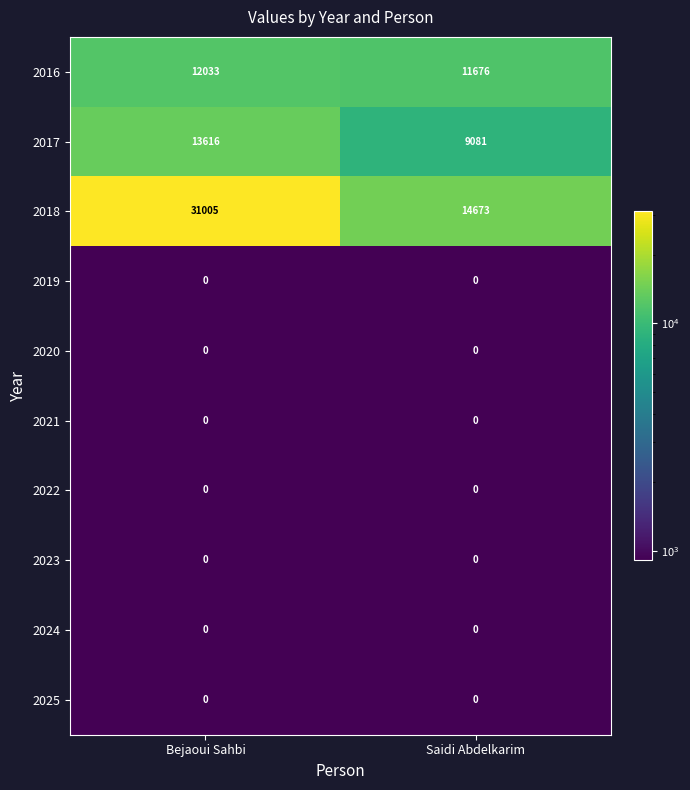

Reading left to right, list all the values displayed in this chart.

2016: Bejaoui Sahbi=12033	Saidi Abdelkarim=11676
2017: Bejaoui Sahbi=13616	Saidi Abdelkarim=9081
2018: Bejaoui Sahbi=31005	Saidi Abdelkarim=14673
2019: Bejaoui Sahbi=0	Saidi Abdelkarim=0
2020: Bejaoui Sahbi=0	Saidi Abdelkarim=0
2021: Bejaoui Sahbi=0	Saidi Abdelkarim=0
2022: Bejaoui Sahbi=0	Saidi Abdelkarim=0
2023: Bejaoui Sahbi=0	Saidi Abdelkarim=0
2024: Bejaoui Sahbi=0	Saidi Abdelkarim=0
2025: Bejaoui Sahbi=0	Saidi Abdelkarim=0